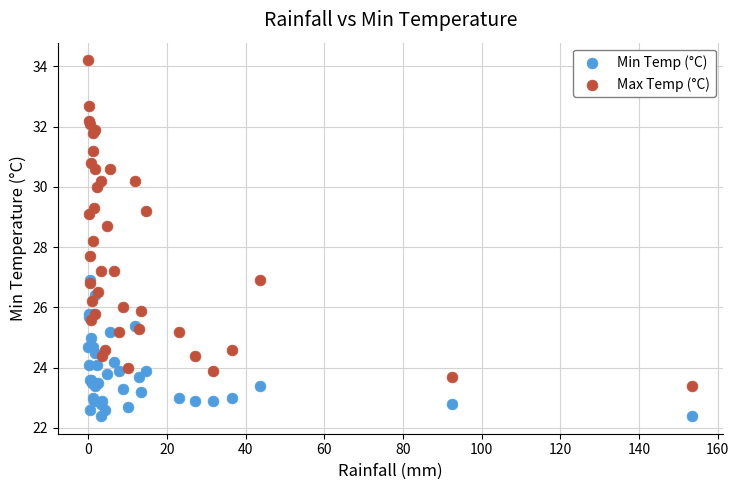

What are all the series names shown in the legend?

Min Temp (°C), Max Temp (°C)